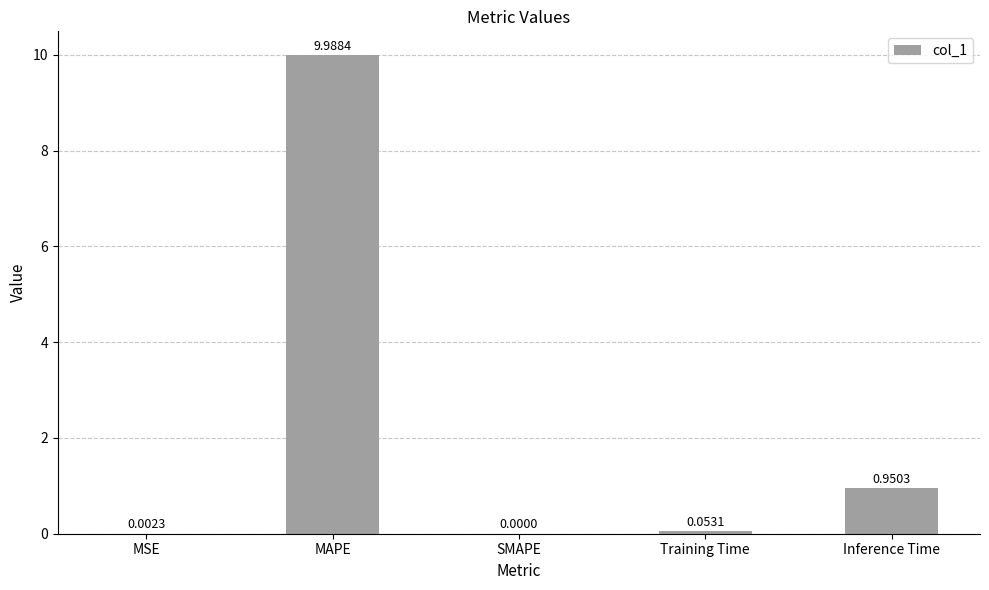

What is the change in value from MAPE to SMAPE?

-10.0